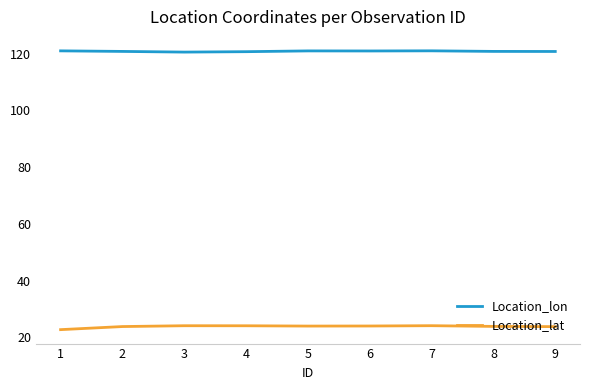

What is the greatest value displayed?

121.0